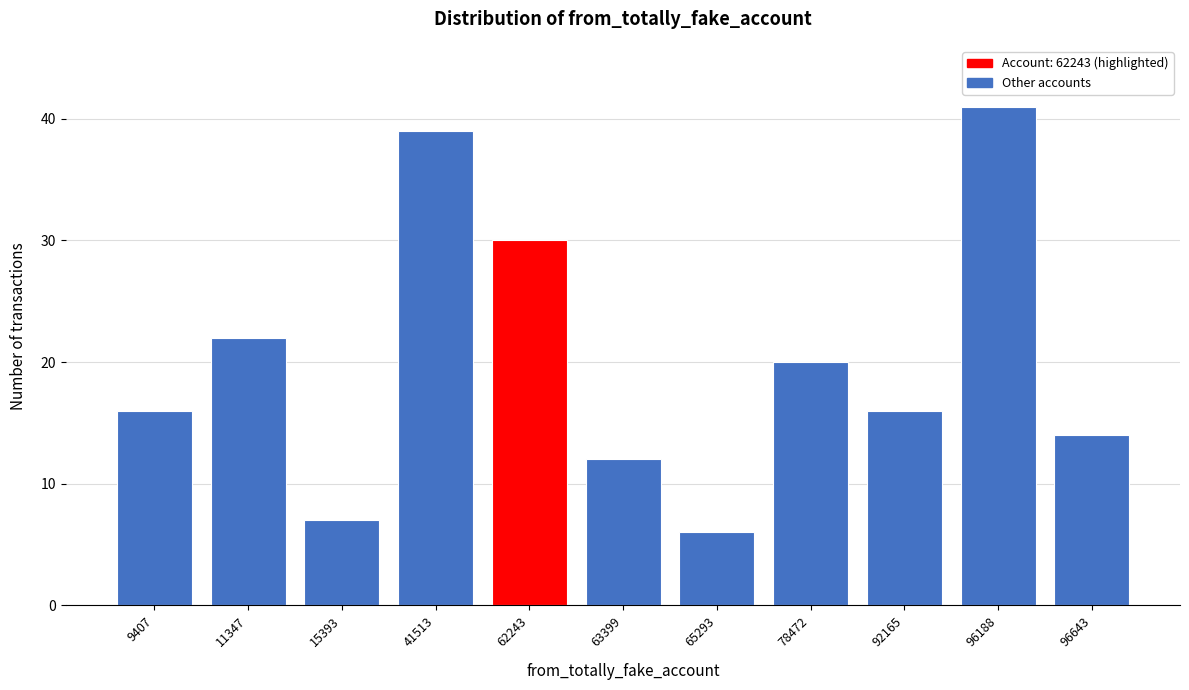

Reading left to right, list all the values displayed in this chart.

16	22	7	39	30	12	6	20	16	41	14